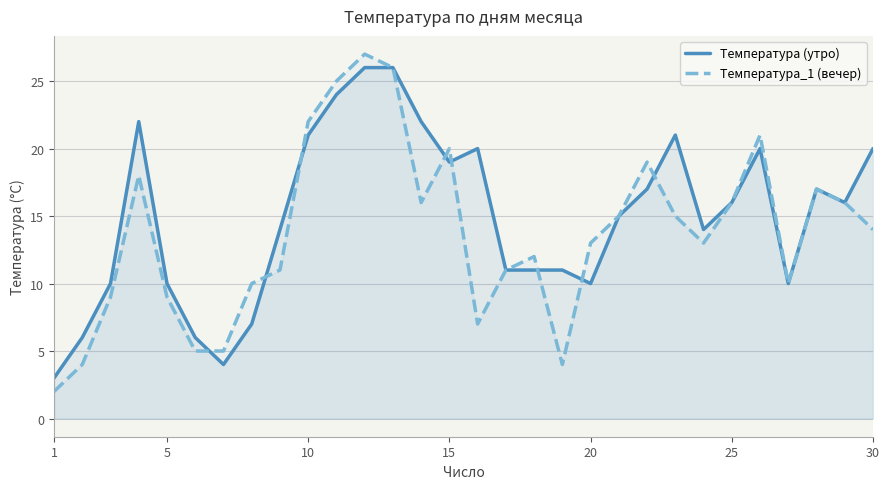

Count the number of categories in the chart.

30